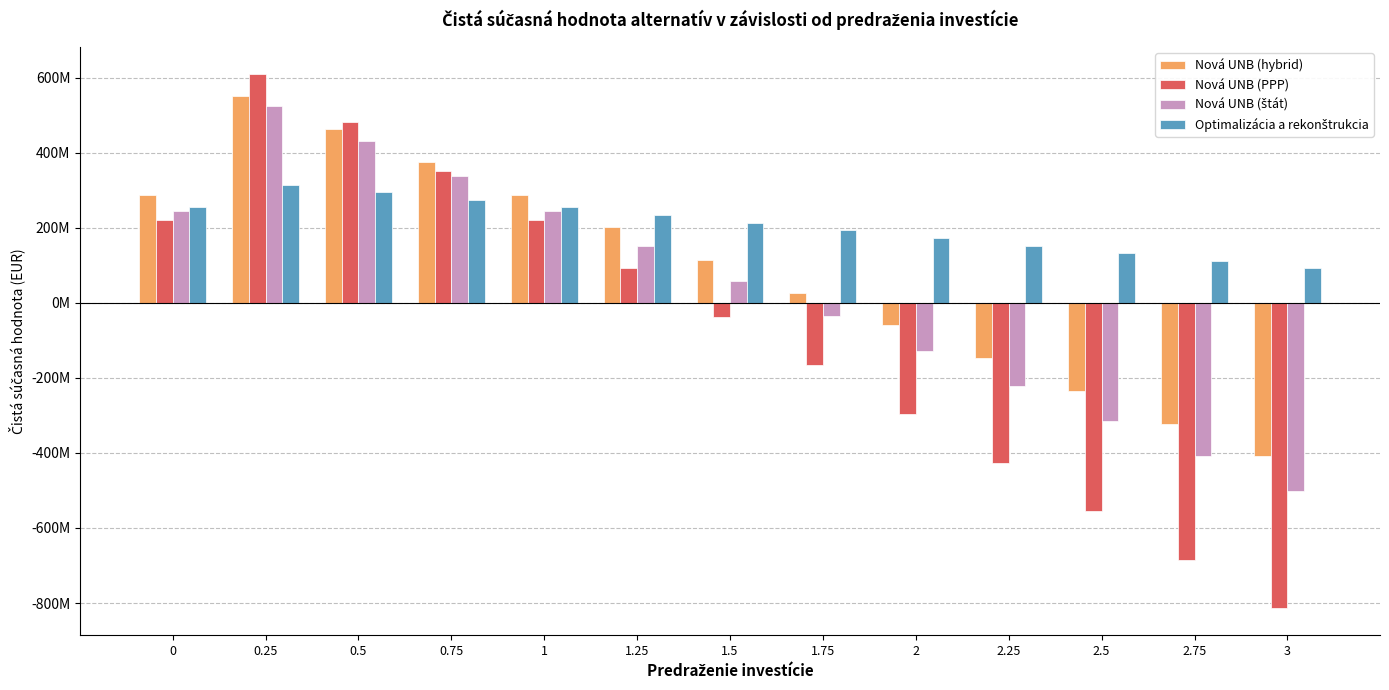

Does the chart contain stacked bars?

No